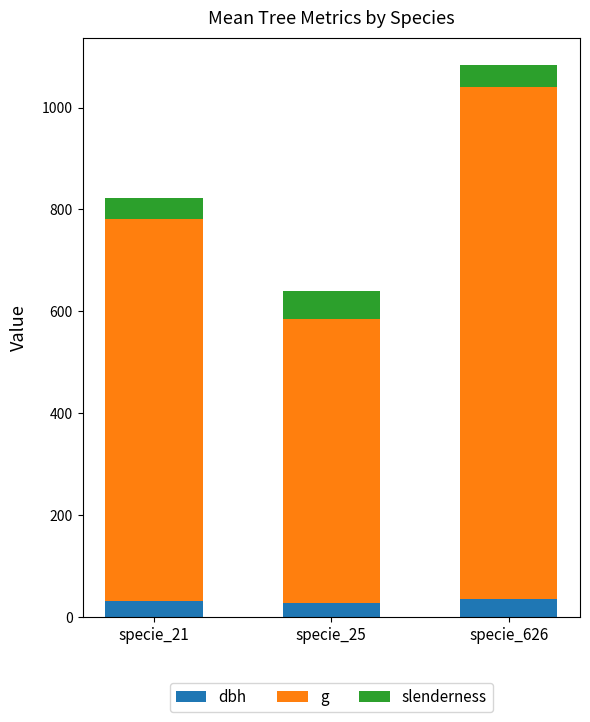

How many data points does each series have?

3